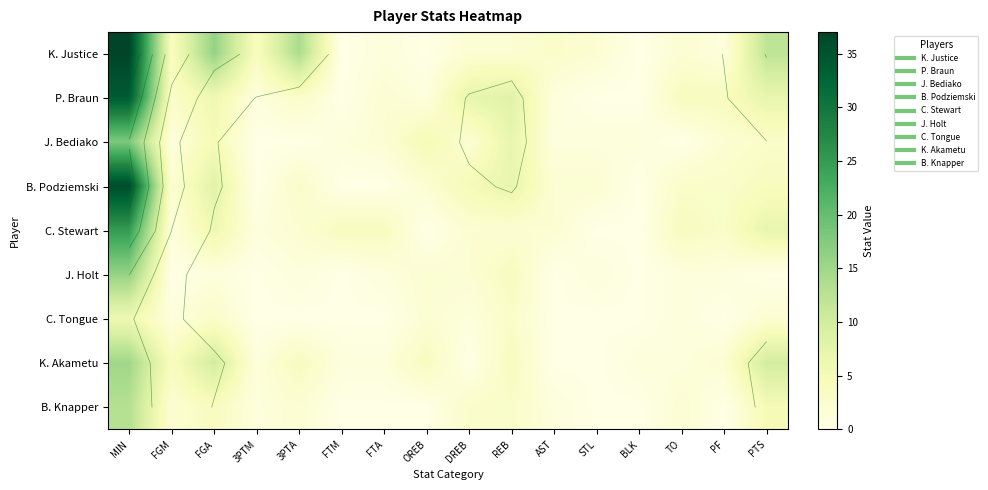

Rank the series by their maximum value, from highest to lowest.

K. Justice, B. Podziemski, P. Braun, C. Stewart, J. Bediako, J. Holt, K. Akametu, B. Knapper, C. Tongue